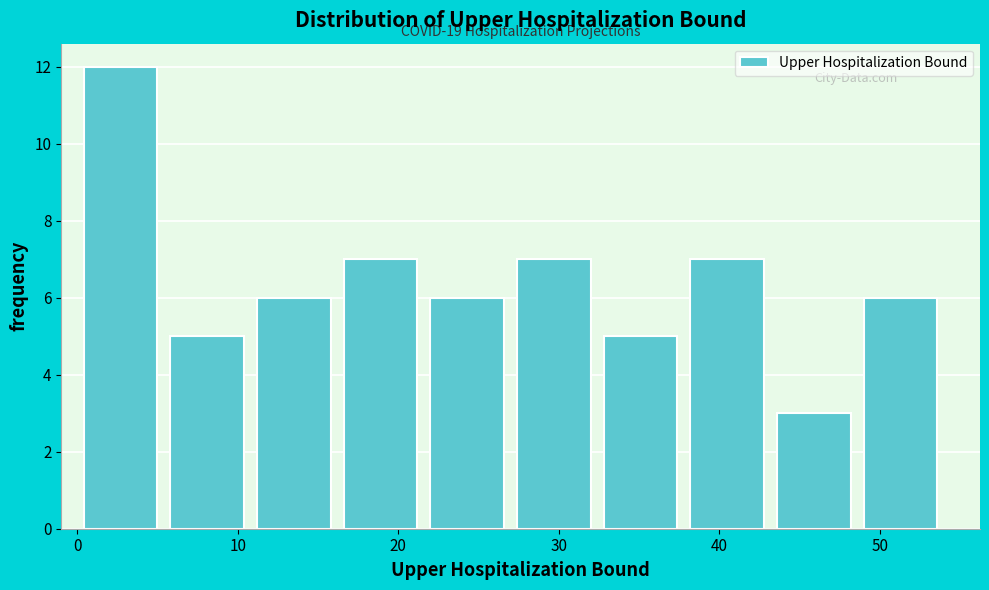

Over which range of the x-axis is the bar tallest?

0.0 to 5.4